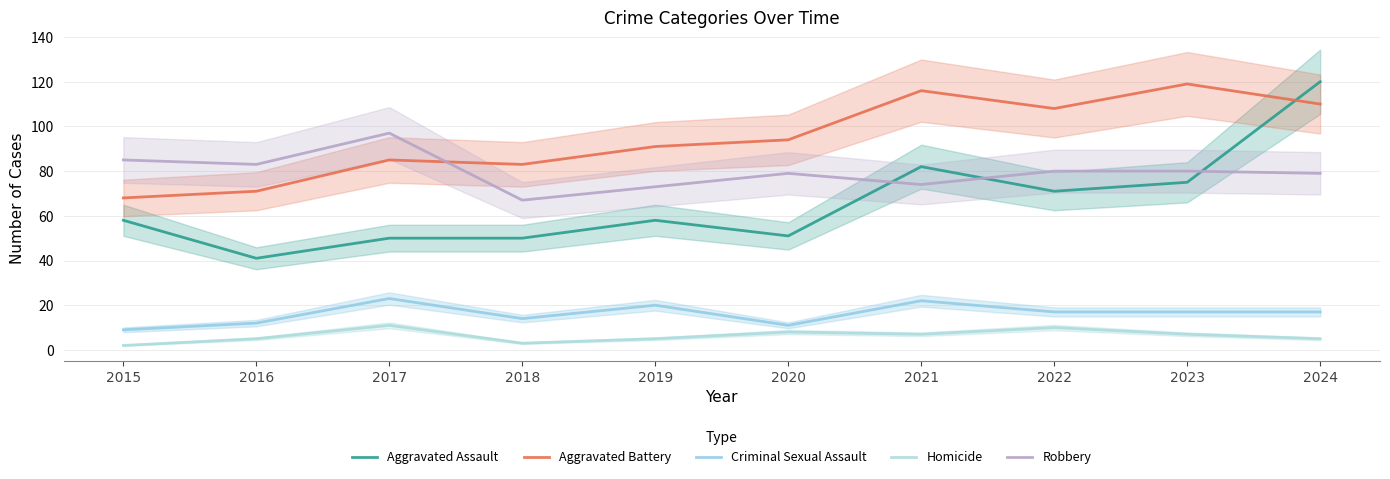

What is the sum of all Robbery values?

797